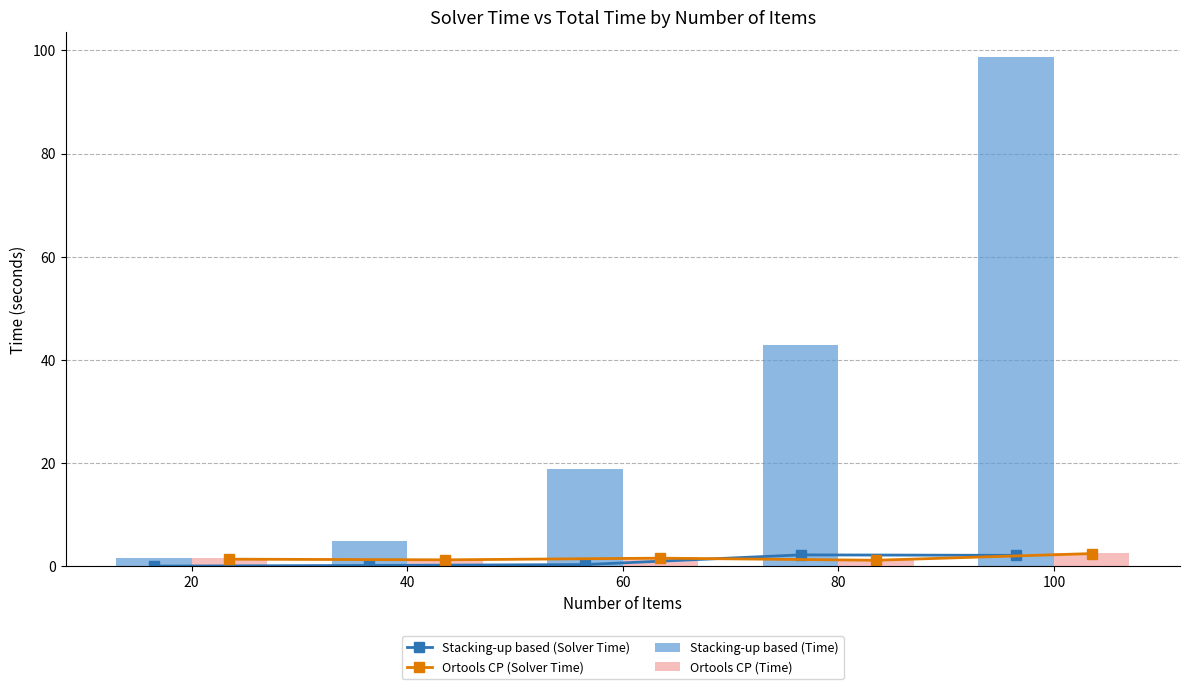

What are all the series names shown in the legend?

Stacking-up based (Solver Time), Ortools CP (Solver Time), Stacking-up based (Time), Ortools CP (Time)